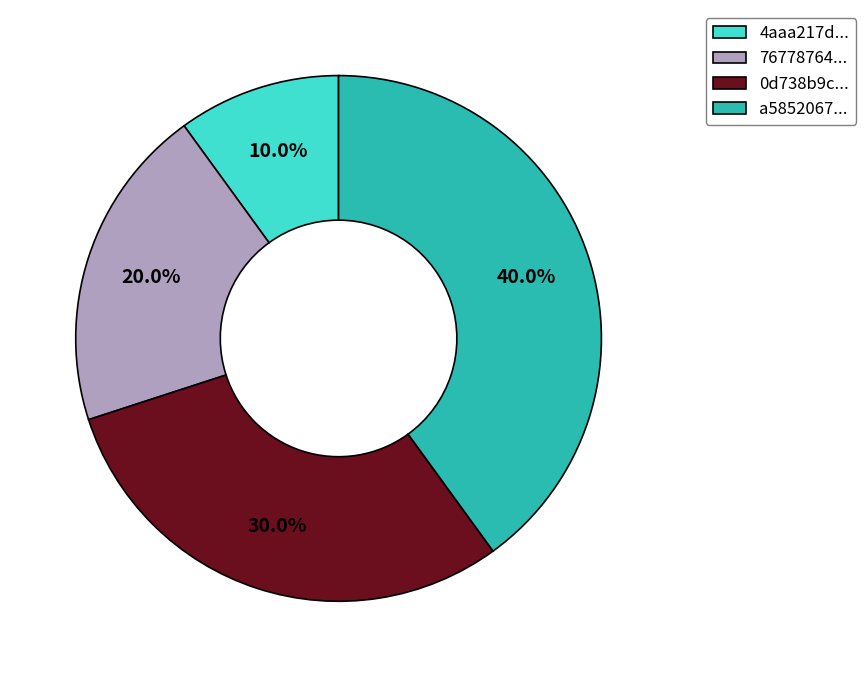

Is there a majority slice in this chart?

No